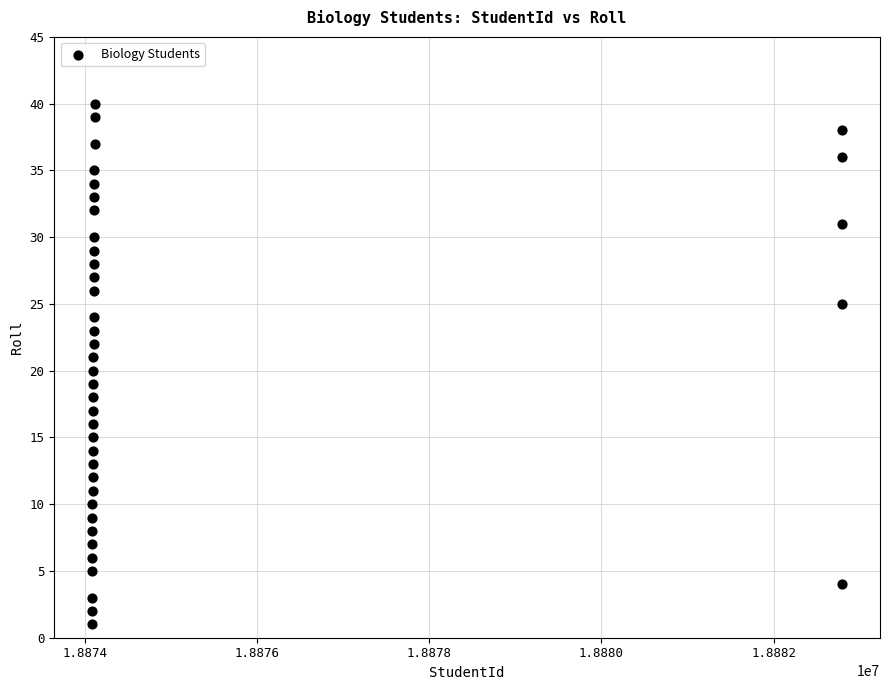

What is the range of Y values (max minus min)?

39